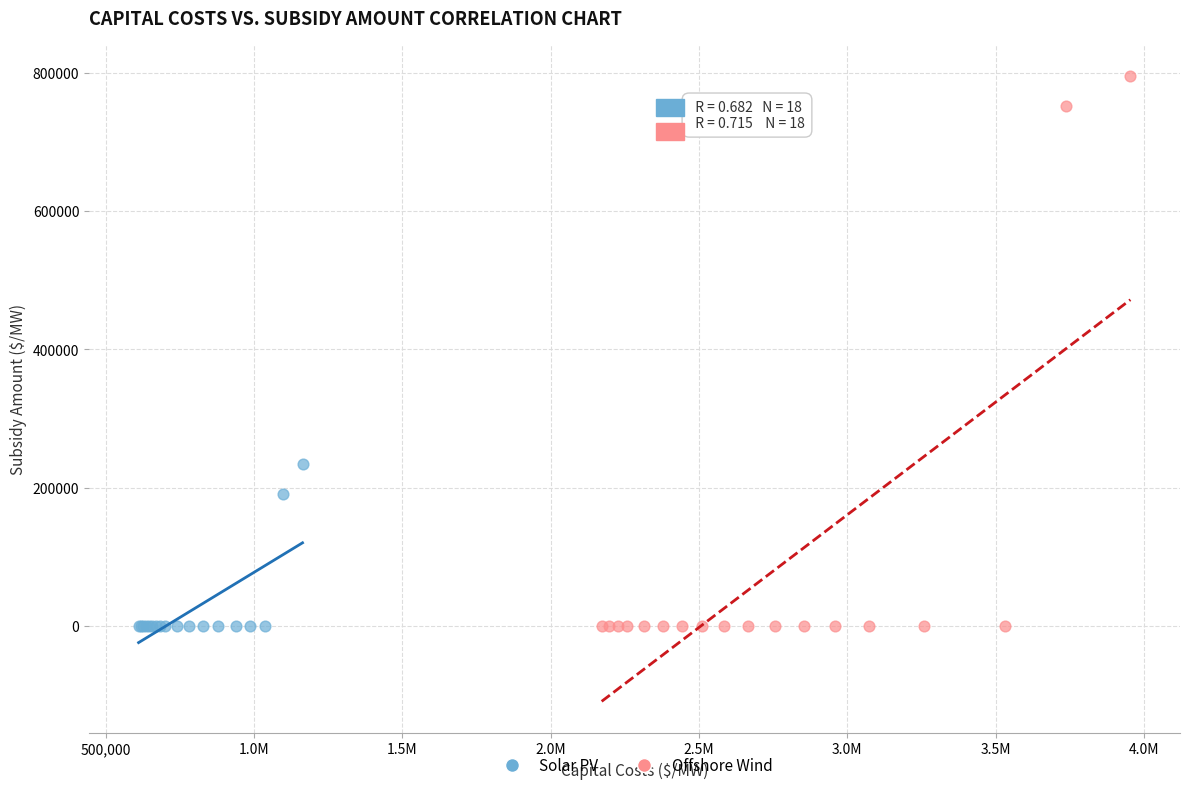

Which series has the widest spread of Y values?

Offshore Wind